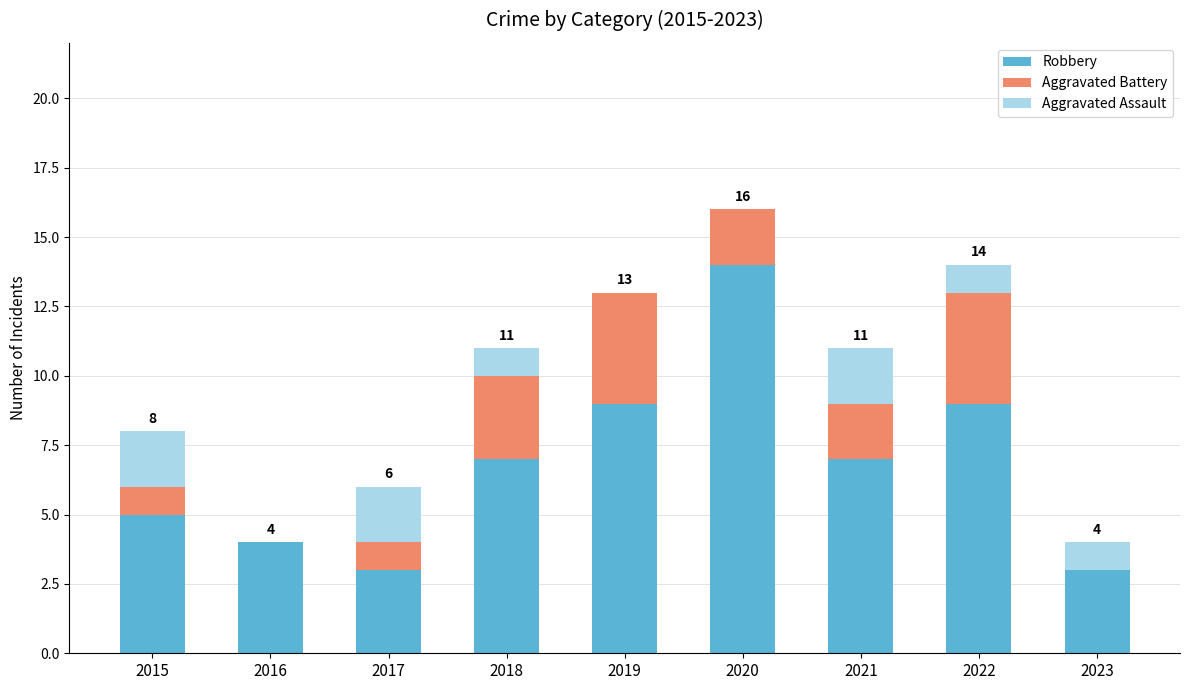

At which category is the sum across all series the highest?

2020